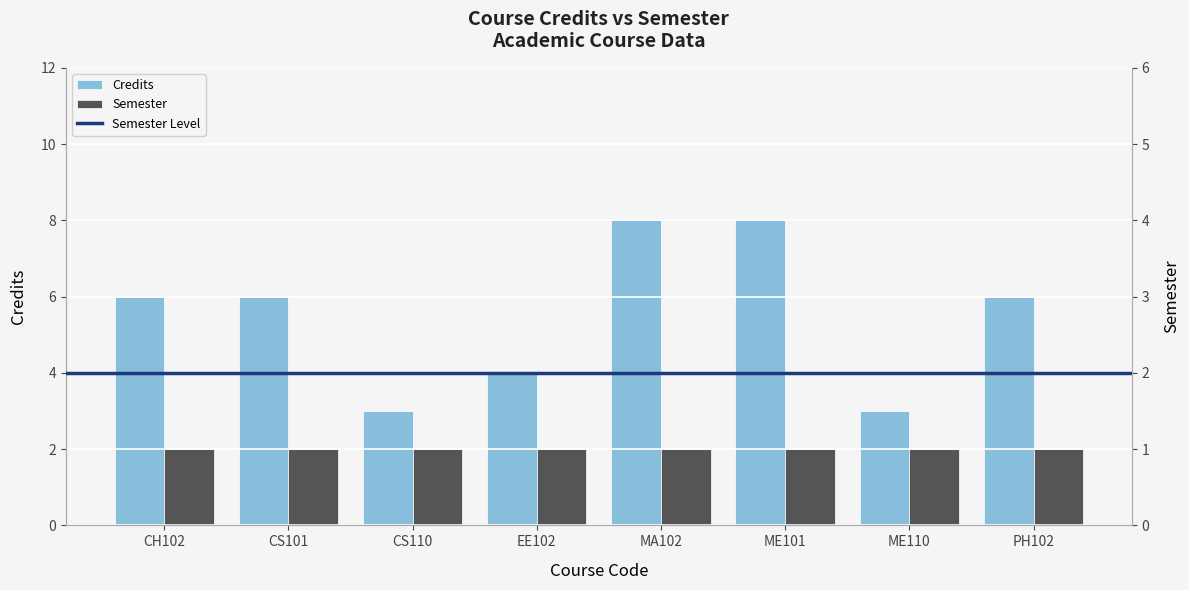

Rank the categories by value from lowest to highest.

CS110, ME110, EE102, CH102, CS101, PH102, MA102, ME101